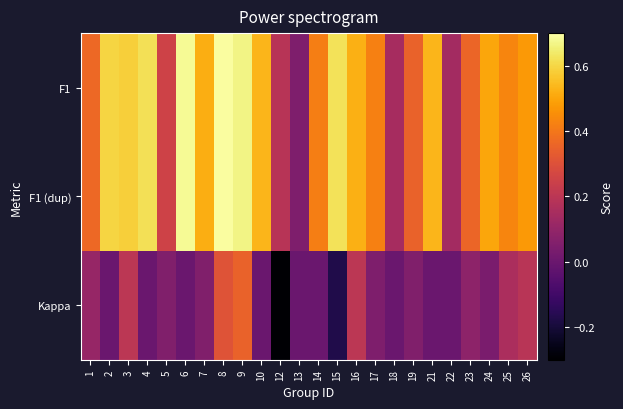

Reading left to right, what are all the values shown in this chart?

F1: 1=0.4	2=0.6	3=0.6	4=0.6	5=0.3	6=0.7	7=0.5	8=0.7	9=0.7	10=0.5	12=0.2	13=0.0	14=0.4	15=0.6	16=0.5	17=0.4	18=0.1	19=0.3	21=0.5	22=0.1	23=0.4	24=0.5	25=0.4	26=0.5
F1 (dup): 1=0.4	2=0.6	3=0.6	4=0.6	5=0.3	6=0.7	7=0.5	8=0.7	9=0.7	10=0.5	12=0.2	13=0.0	14=0.4	15=0.6	16=0.5	17=0.4	18=0.1	19=0.3	21=0.5	22=0.1	23=0.4	24=0.5	25=0.4	26=0.5
Kappa: 1=0.1	2=0.0	3=0.2	4=0.0	5=0.1	6=0.0	7=0.1	8=0.3	9=0.4	10=0.0	12=-0.3	13=0.0	14=0.0	15=-0.2	16=0.2	17=0.0	18=0.0	19=0.1	21=0.0	22=0.0	23=0.1	24=0.0	25=0.2	26=0.2